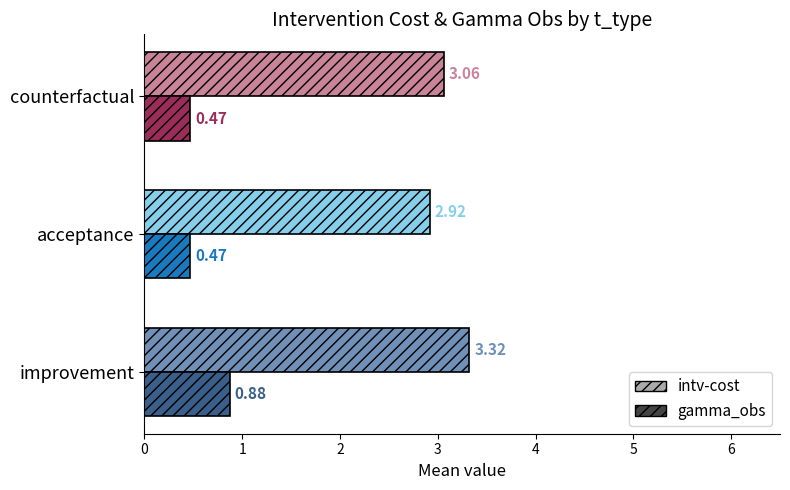

List the series in order of their overall mean, lowest first.

gamma_obs, intv-cost